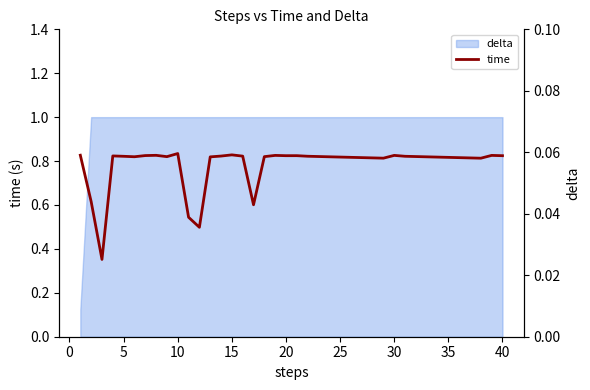

Count the values in the range 0 to 1.

40